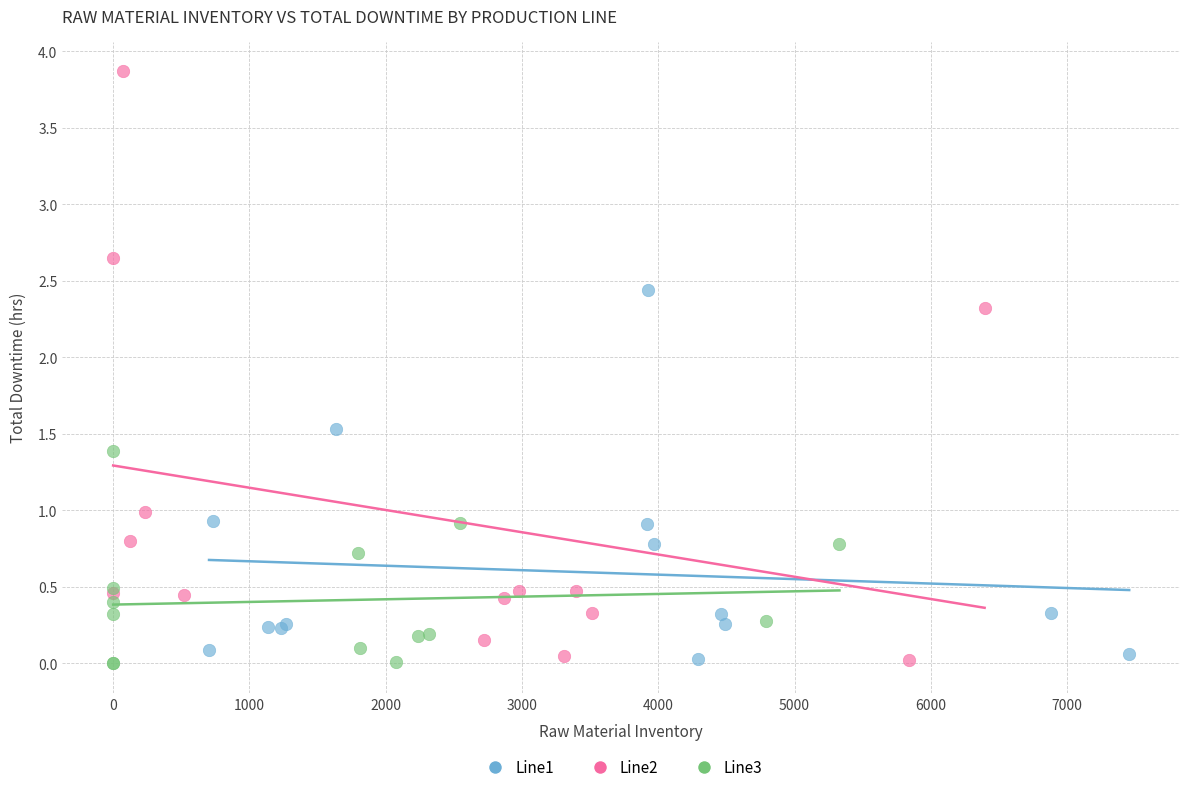

What are all the series names shown in the legend?

Line1, Line2, Line3